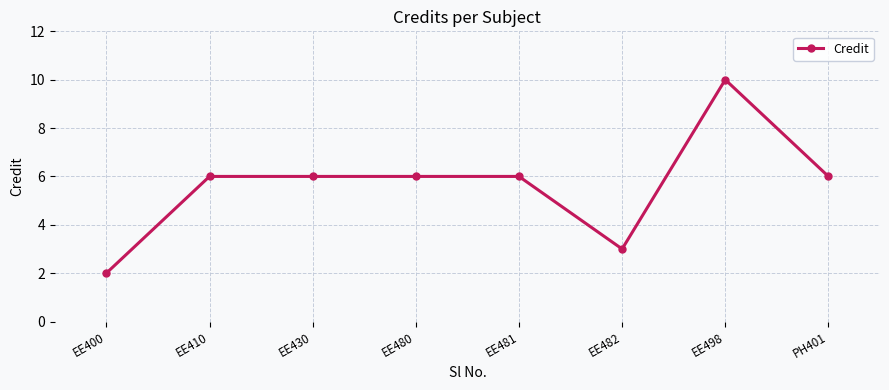

What is the ratio of the value at EE430 to the value at EE498?

0.6